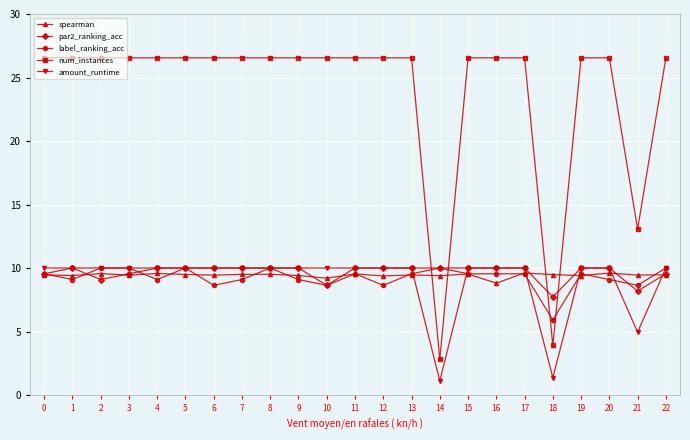

At how many categories does at least one series exceed 4?

23